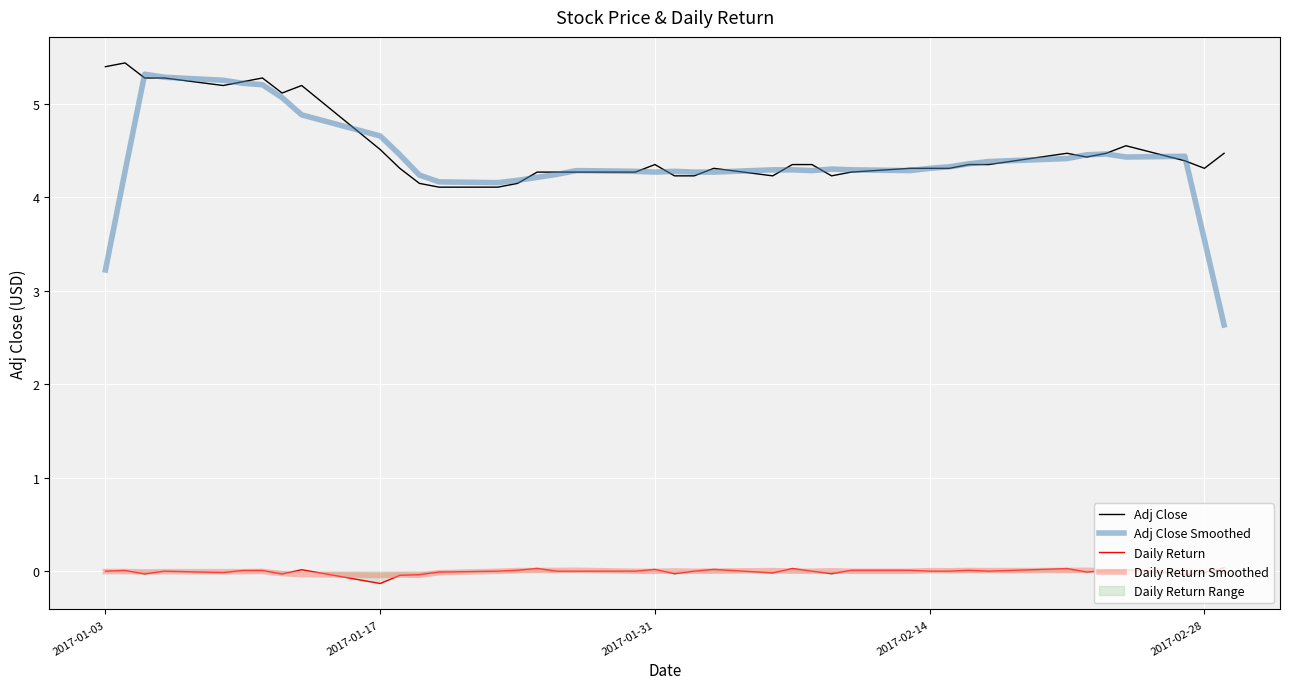

Which series has the widest spread of values?

Adj Close Smoothed